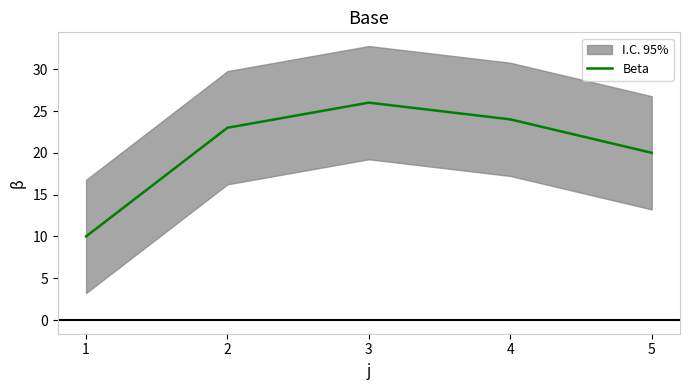

At which category does the chart reach its peak across all series?

3